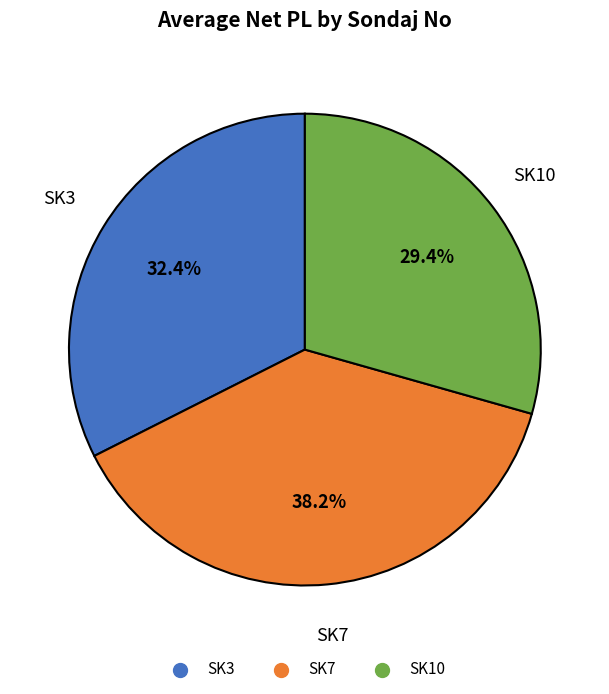

How many segments does this pie chart have?

3